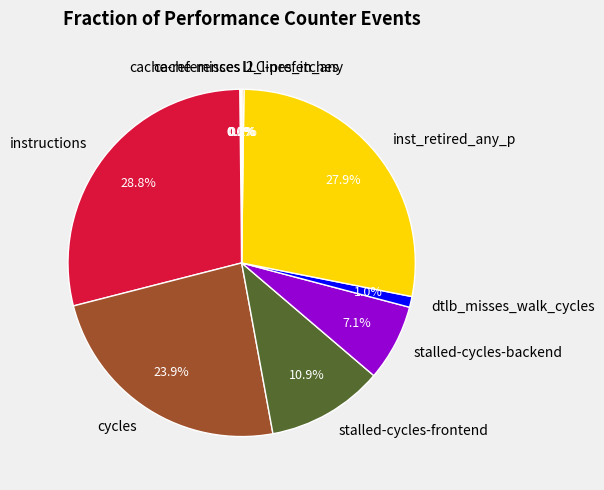

What portion of the pie excludes instructions?

71.2%